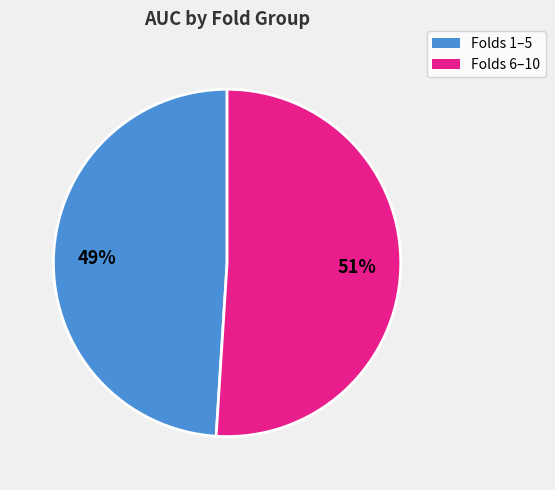

How many slices are in this pie chart?

2